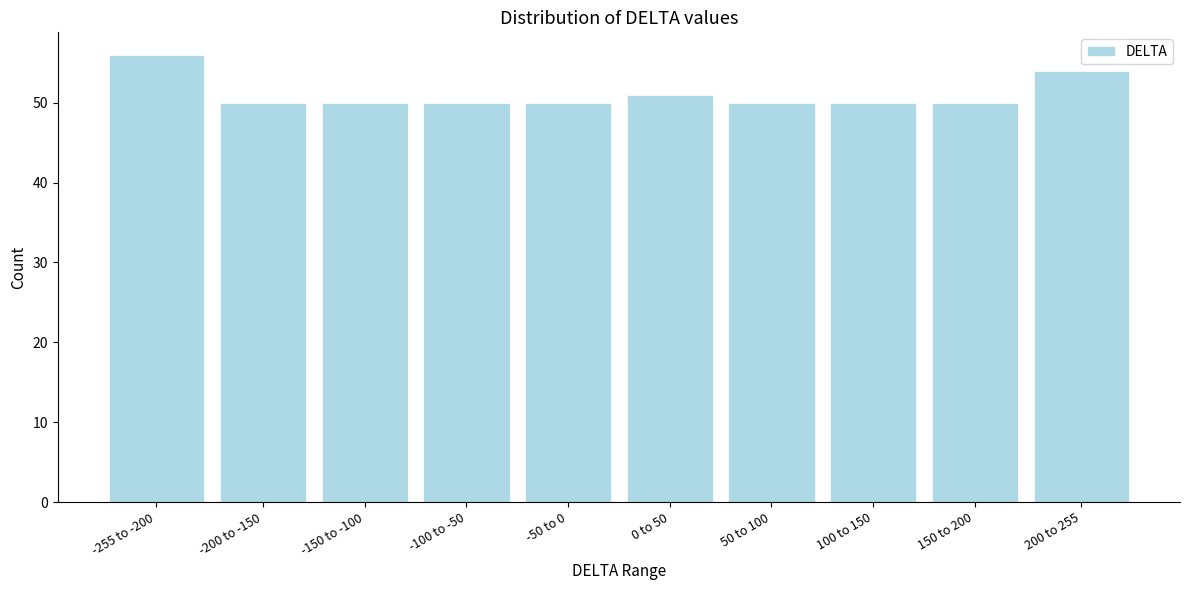

Reading left to right, list all the values displayed in this chart.

-255 to -200=56	-200 to -150=50	-150 to -100=50	-100 to -50=50	-50 to 0=50	0 to 50=51	50 to 100=50	100 to 150=50	150 to 200=50	200 to 255=54